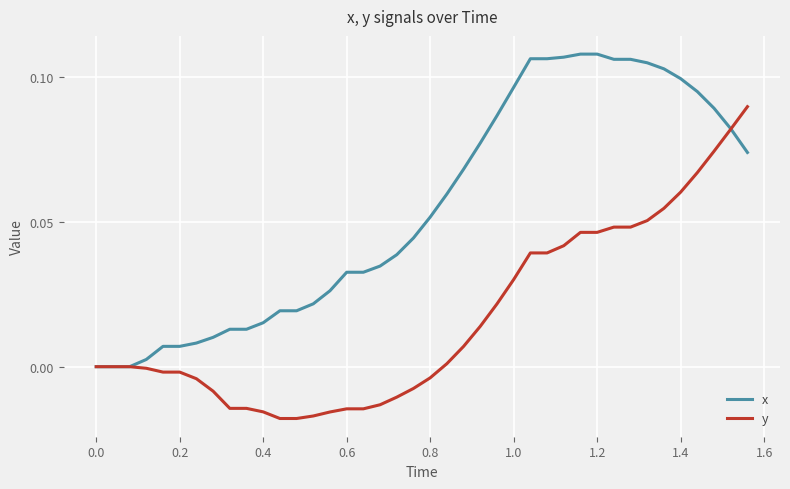

Rank the series by their maximum value, from lowest to highest.

y, x